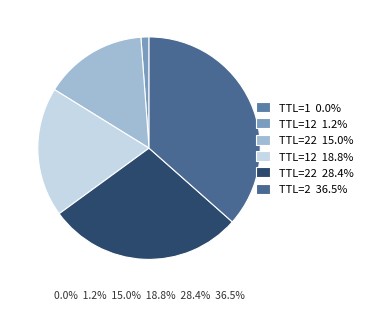

To the nearest percent, what percentage of the pie is 22?

28%